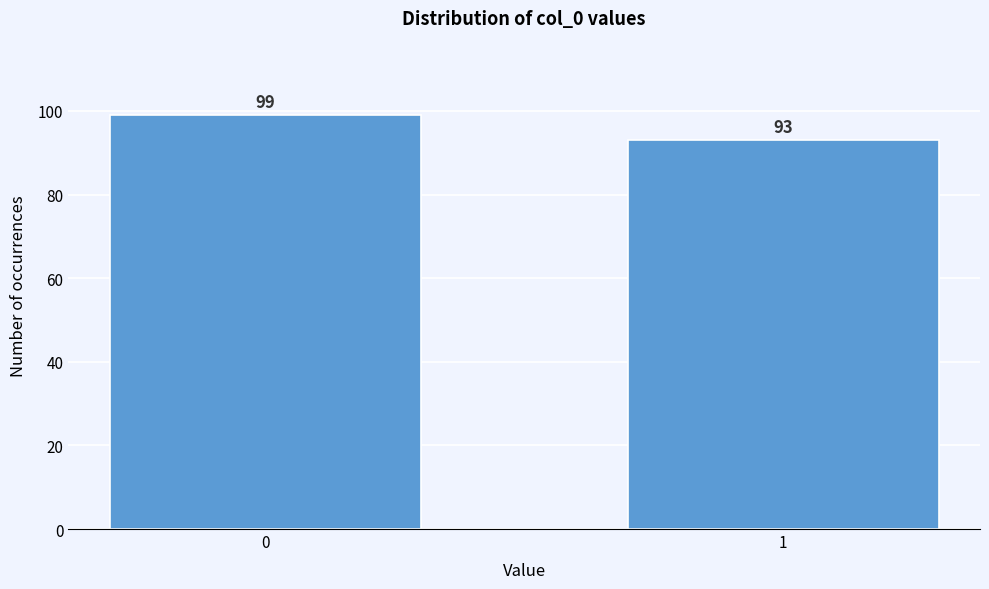

Reading left to right, transcribe all the data shown in this chart.

99	93